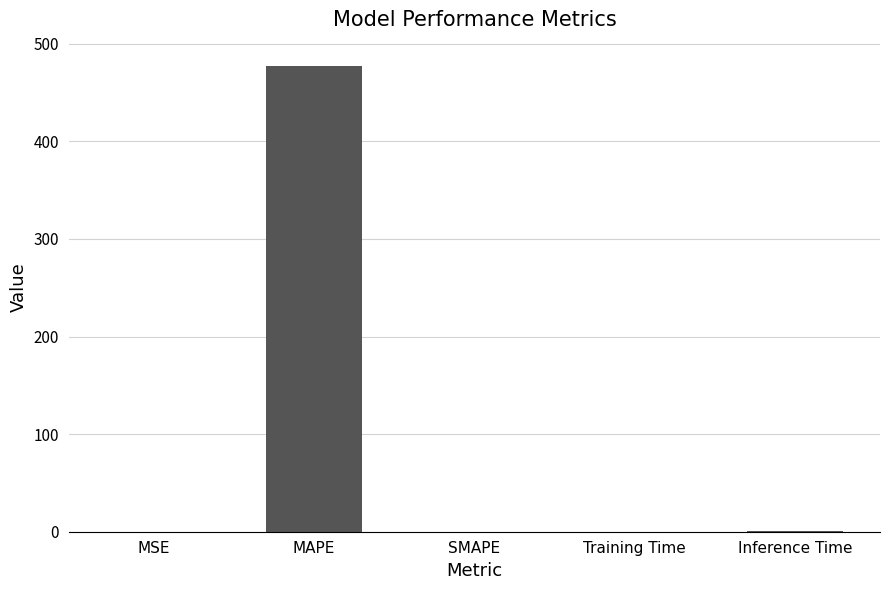

What is the sum of all values?

478.4